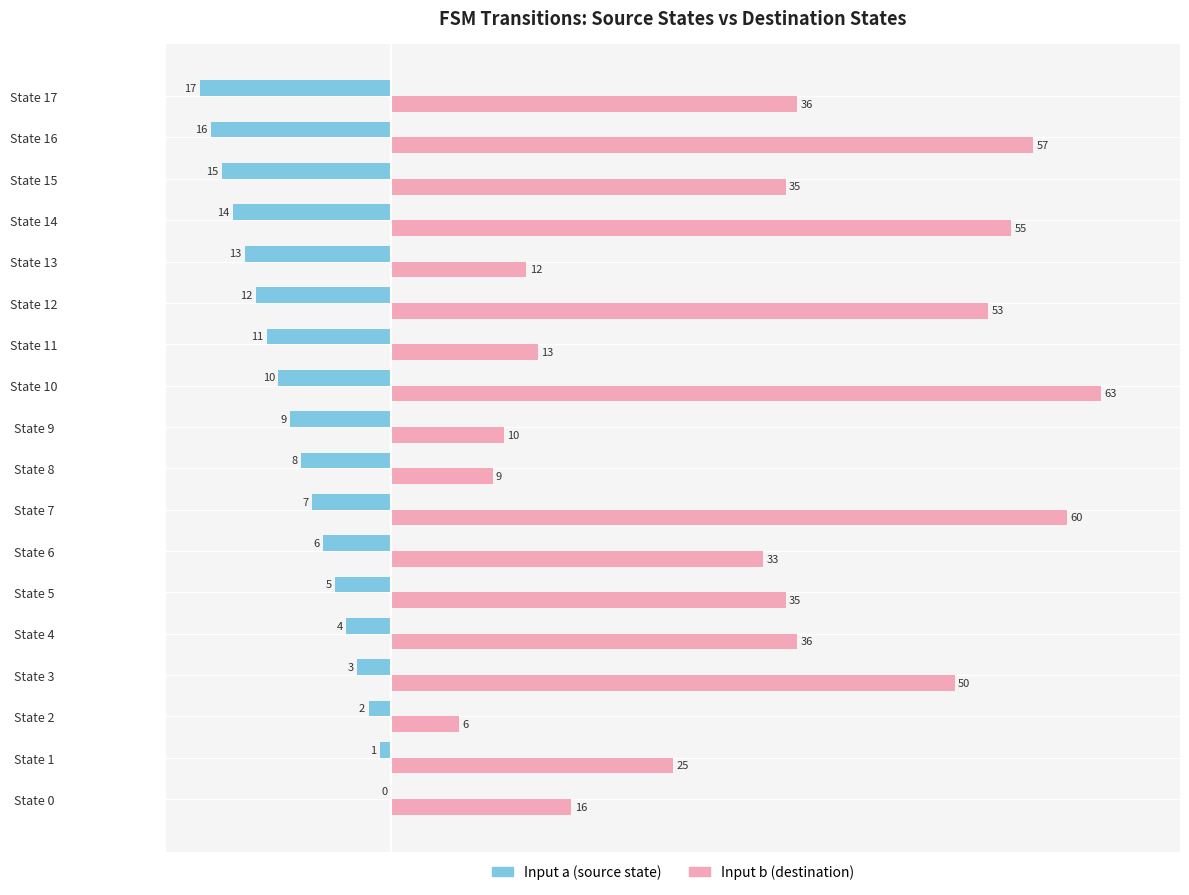

Is it true that Input a (source state) equals -6 at State 0?

False